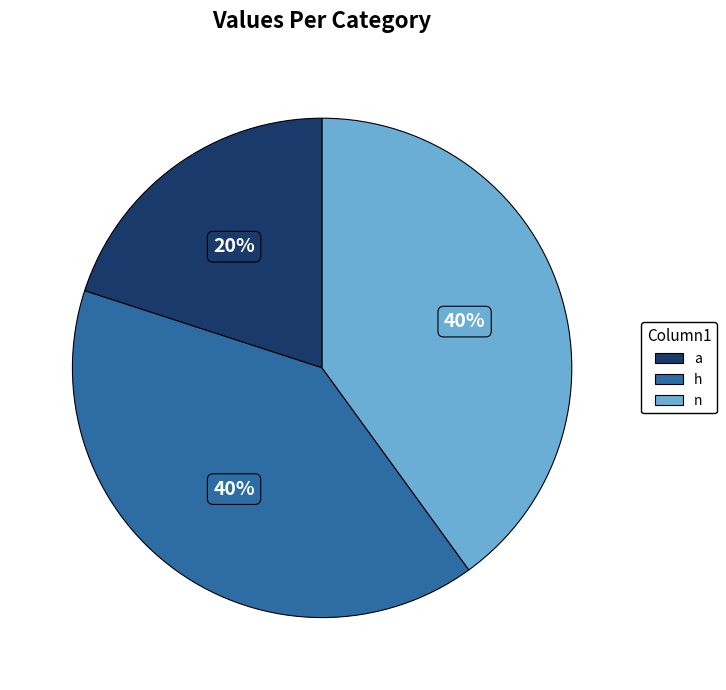

The h slice represents 40% of the pie. True or false?

True